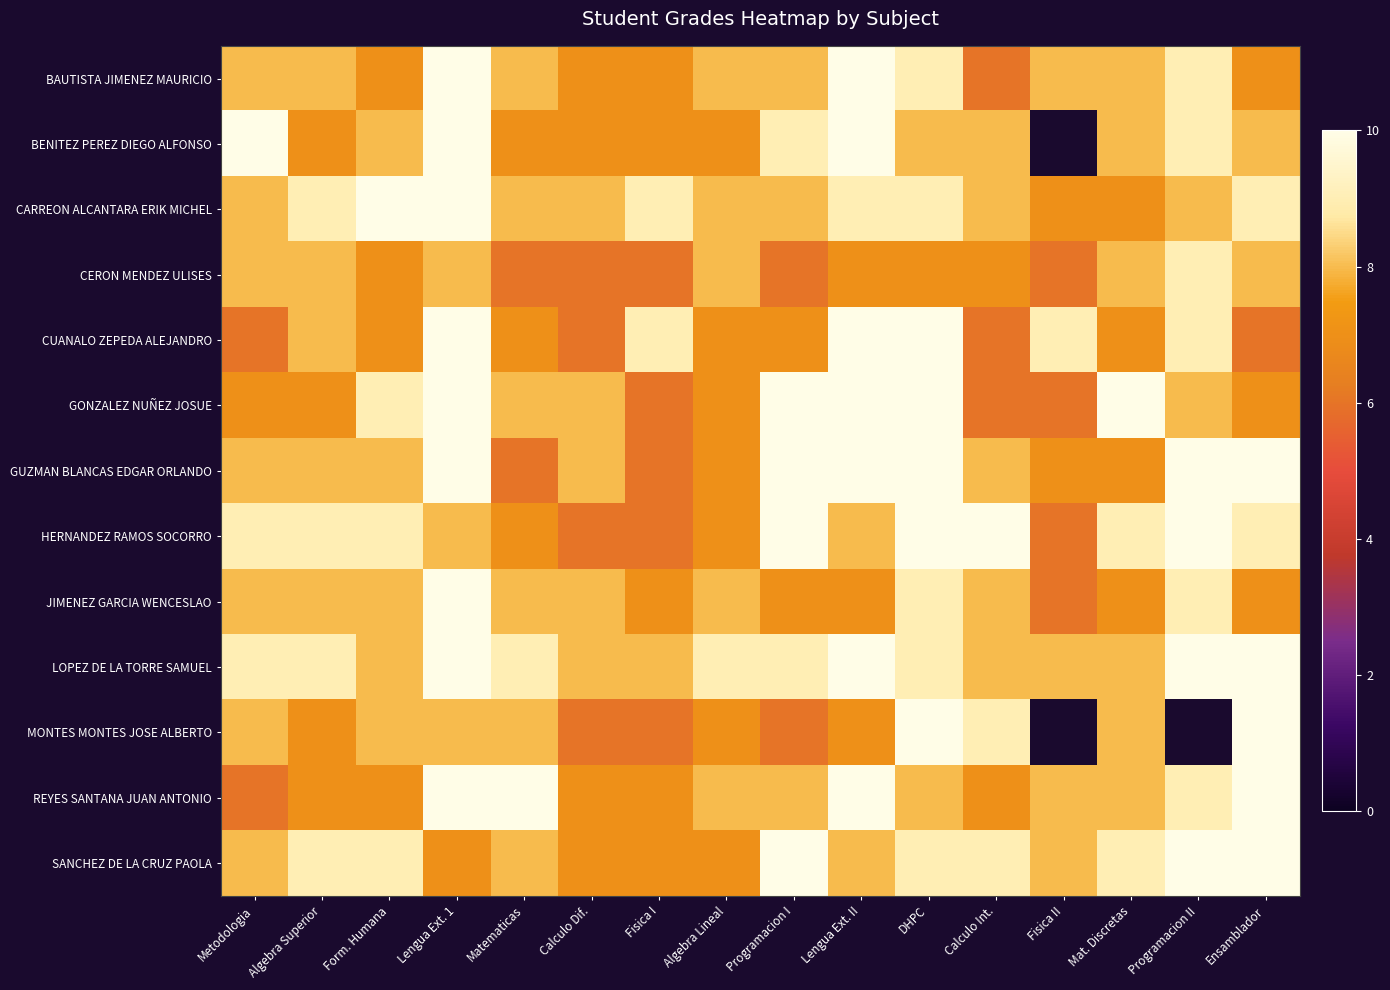

What is the difference between the highest and lowest values at Matematicas?

4.0